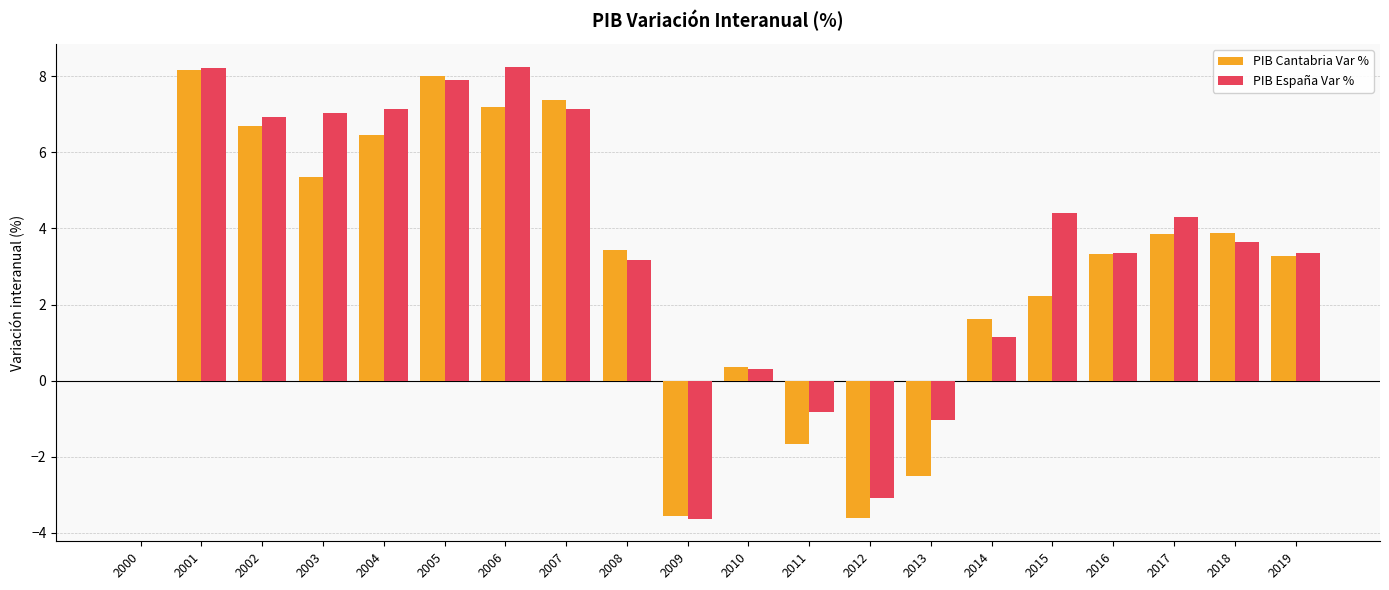

Read the PIB Cantabria Var % value at 2016.

3.3